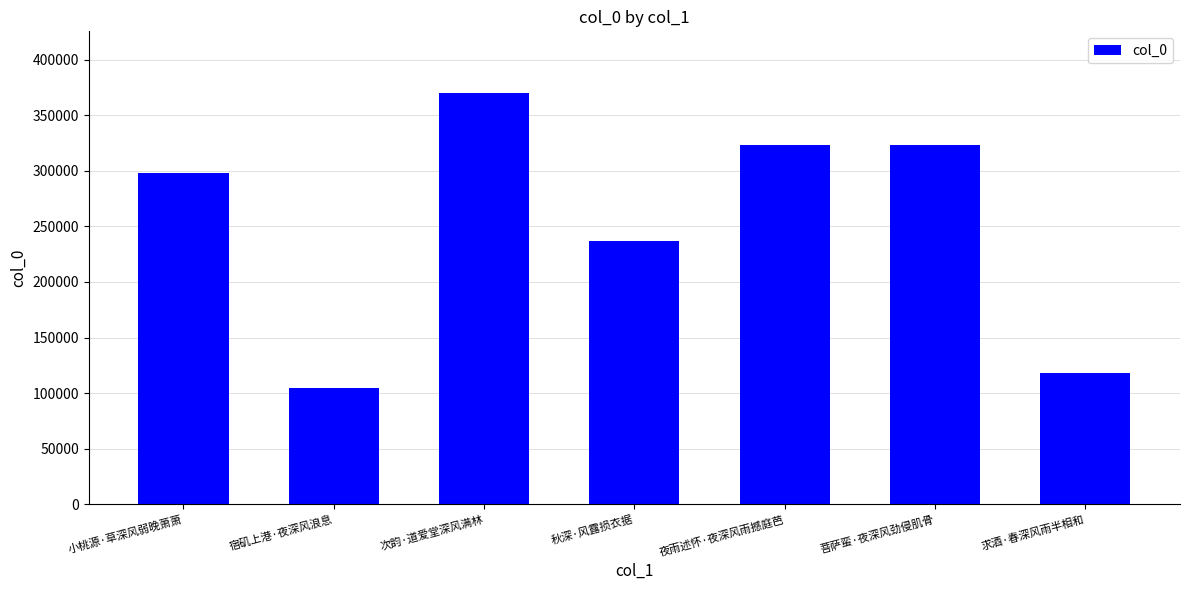

What is the difference between the maximum and minimum values?

265257